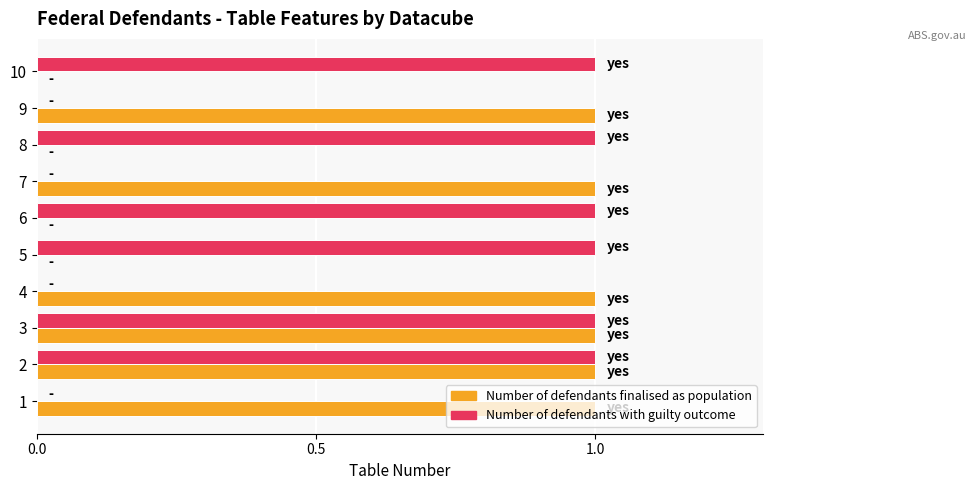

Is it true that Number of defendants with guilty outcome equals 0 at 1?

True